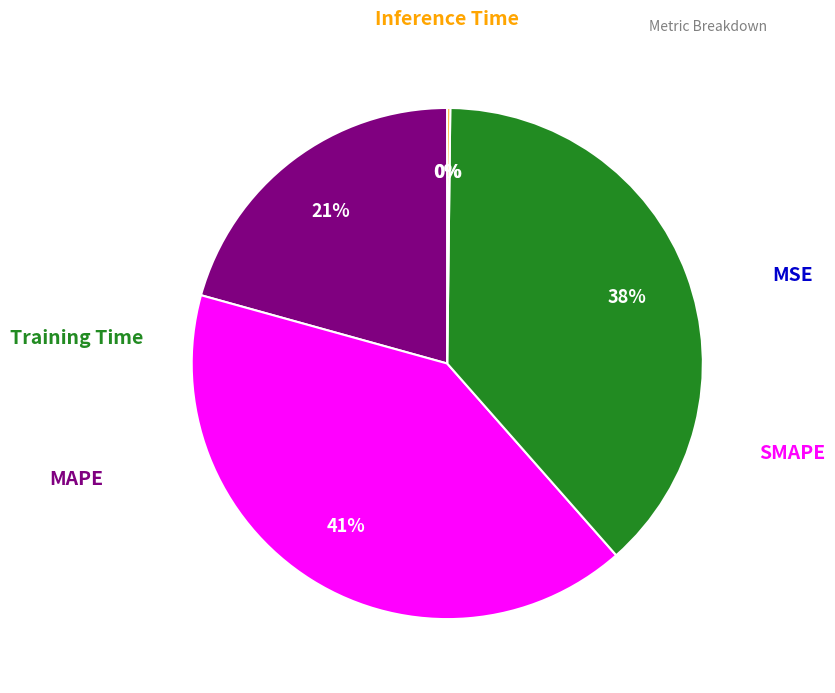

Does any single category account for the majority?

No